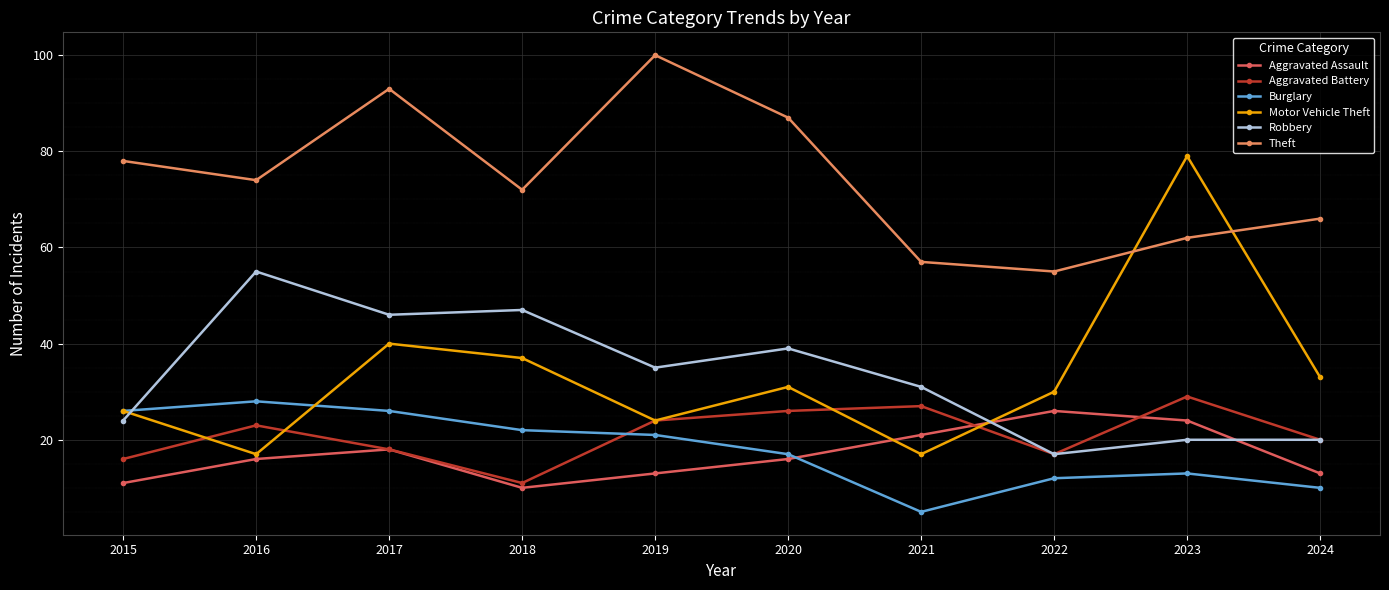

Where is Aggravated Assault nearest to the value 18?

2017